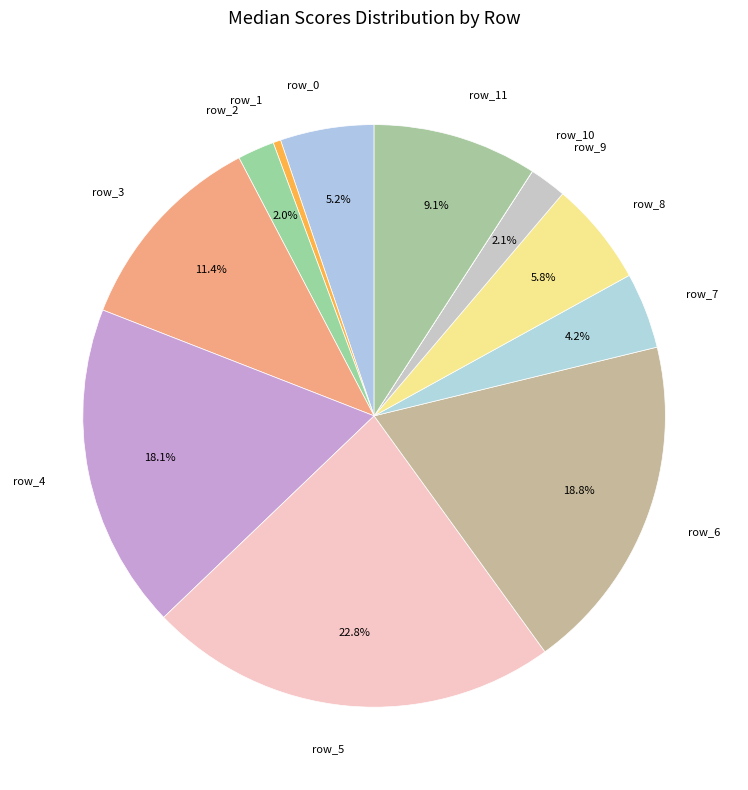

Which has a higher value, row_2 or row_3?

row_3